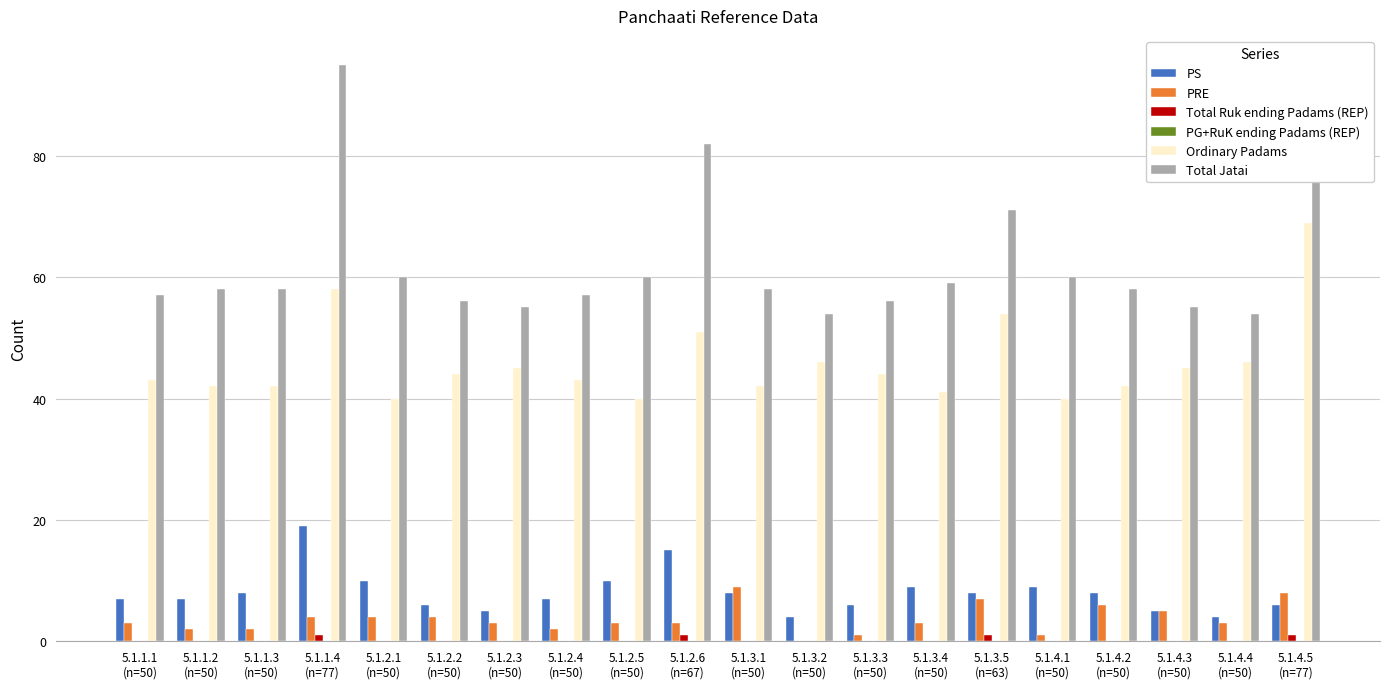

What is the maximum value shown in the chart?

95